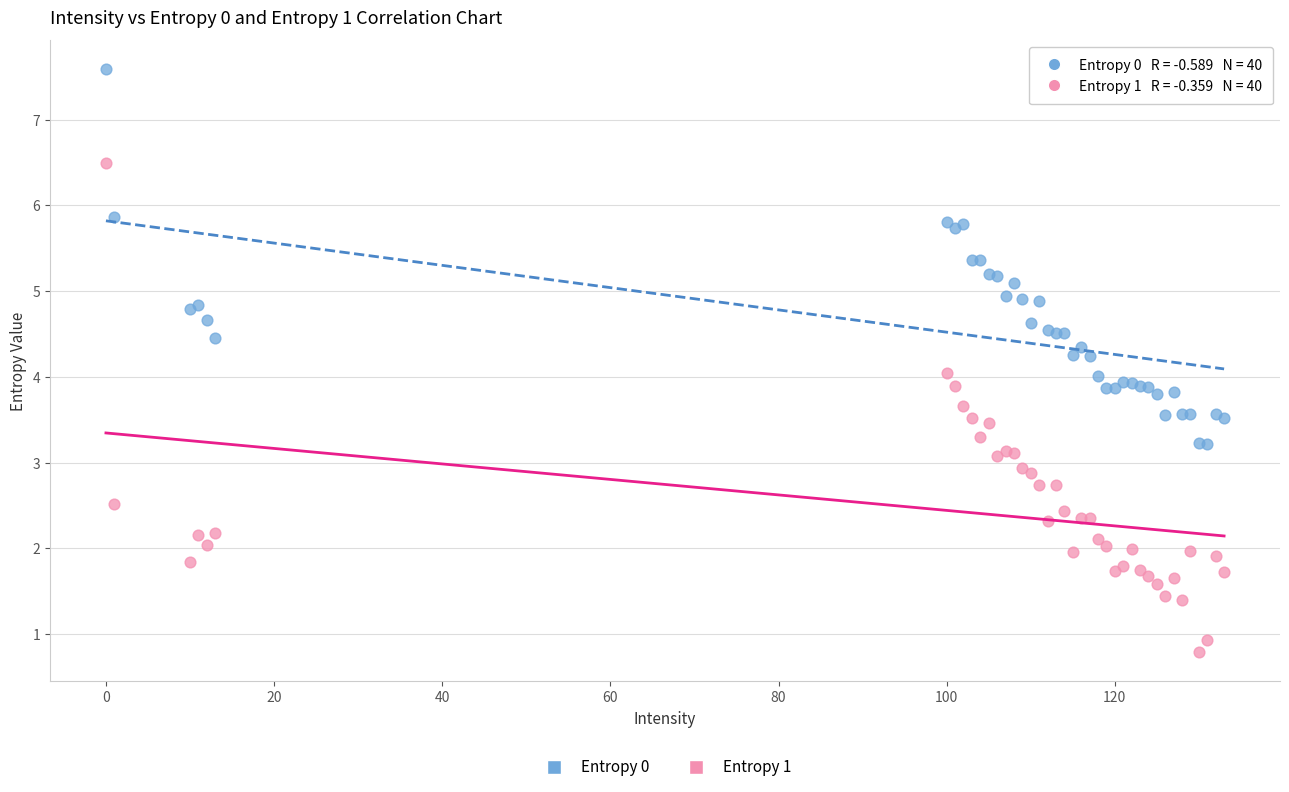

Which series has the largest Y range (max minus min)?

Entropy 1